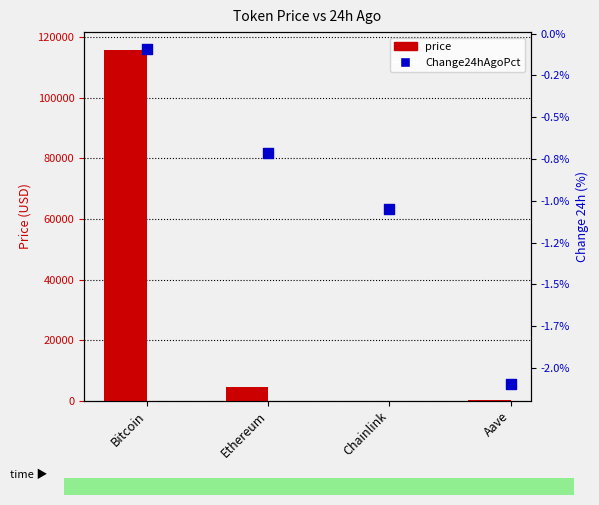

At how many categories does at least one series exceed 4375?

2